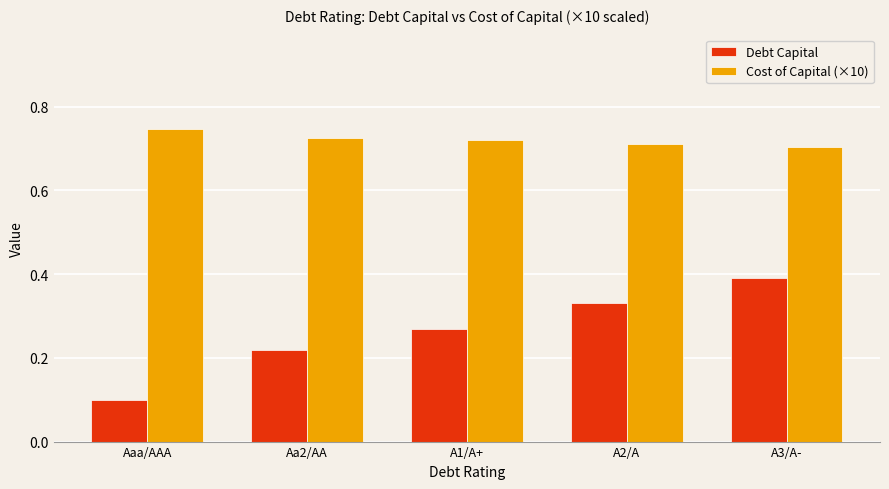

What position from the left is A3/A-?

5